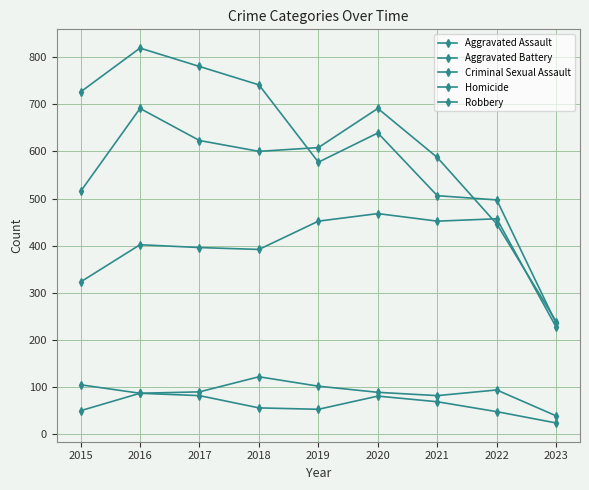

How many data points does each series have?

9